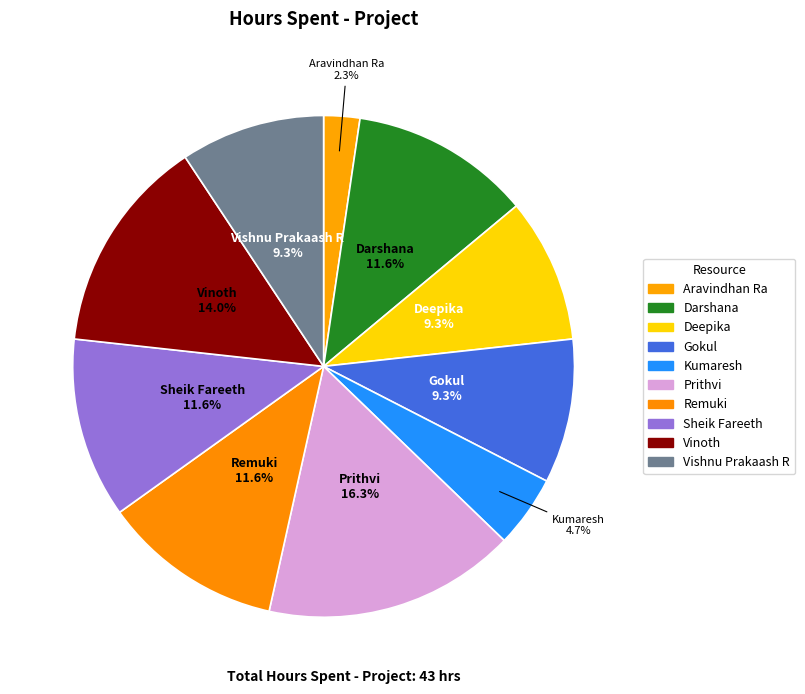

To the nearest percent, what percentage of the pie is Kumaresh?

5%